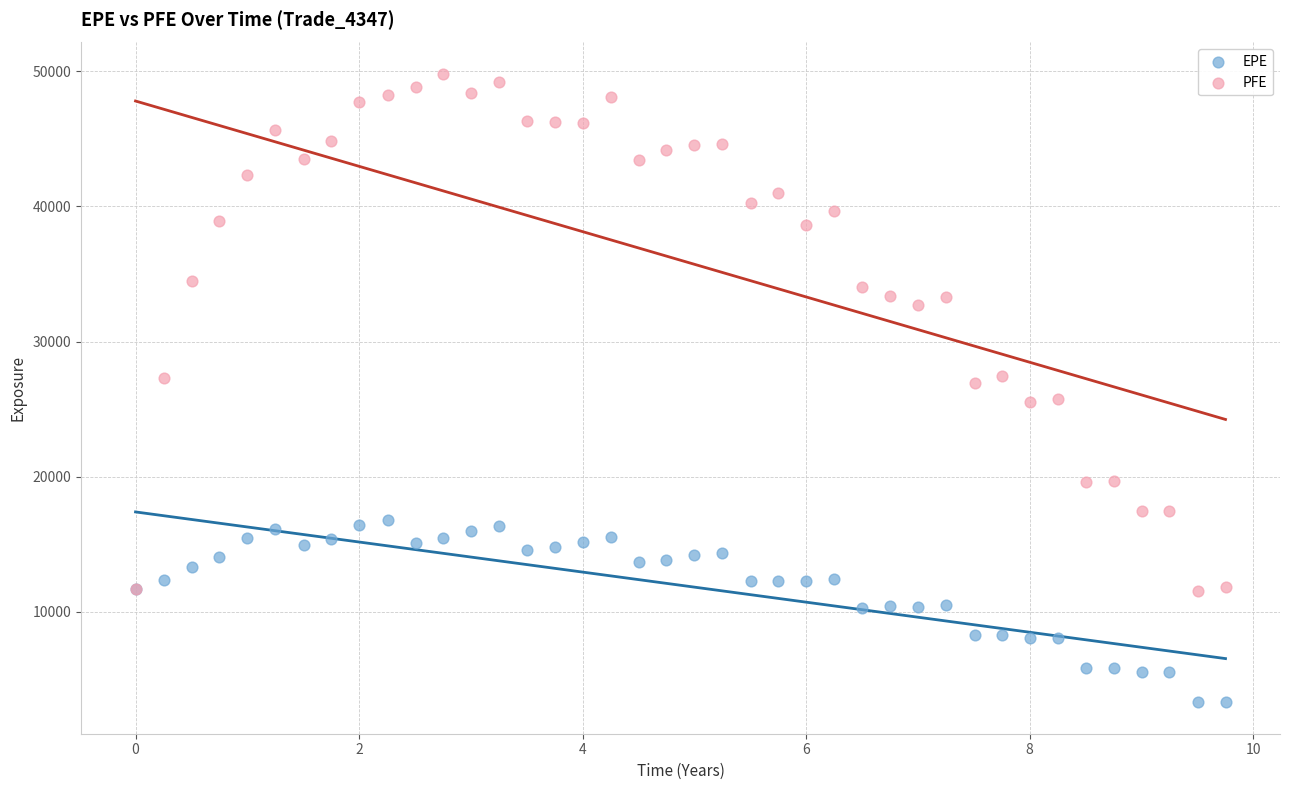

Which series contains the lowest Y value?

EPE